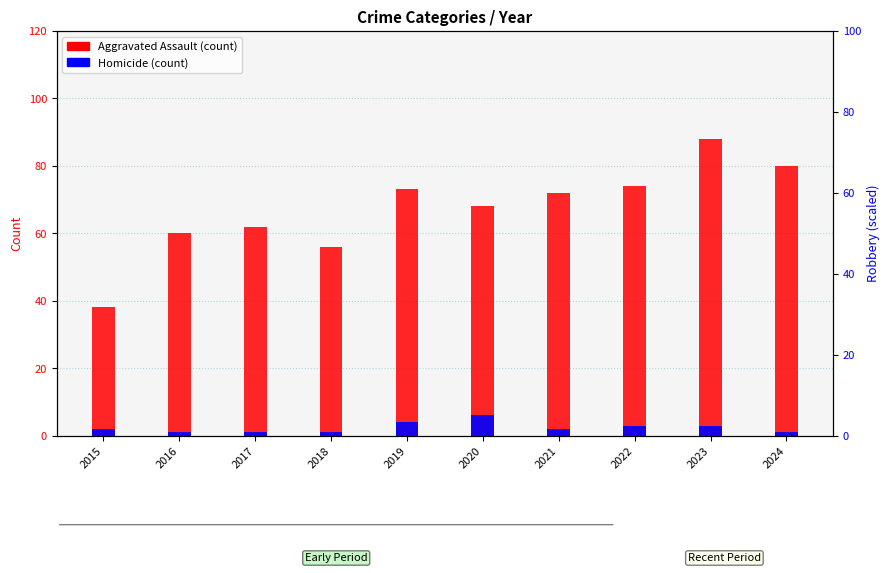

Which label corresponds to the smallest value in the chart?

2016